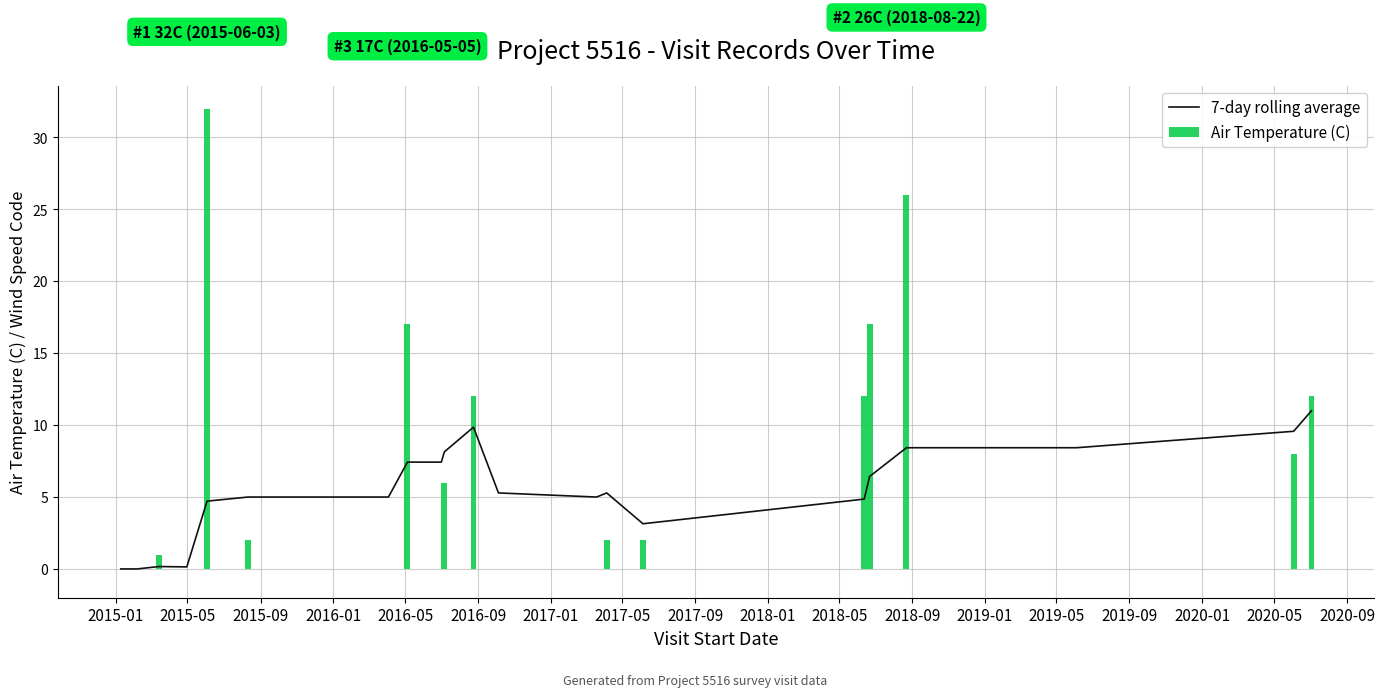

Which series has the largest range (max minus min)?

Air Temperature (C)